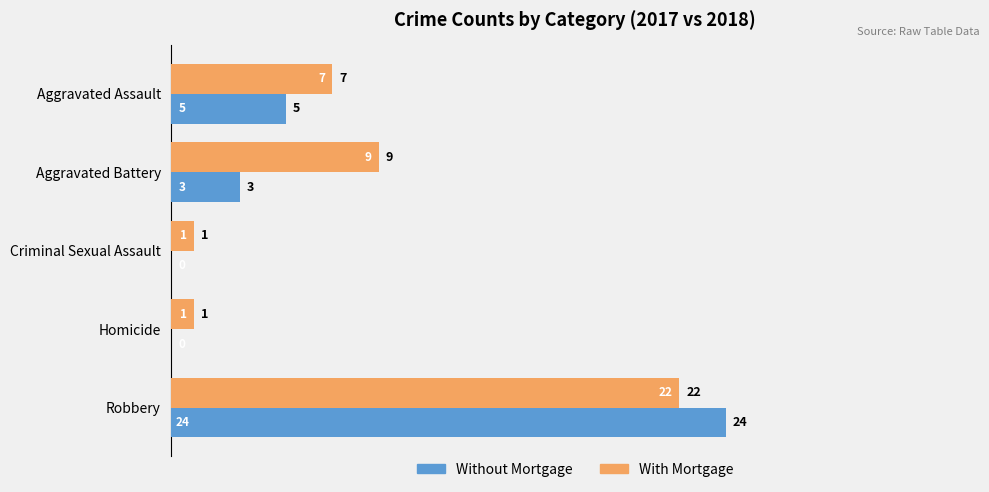

What is the sum of all With Mortgage values?

40